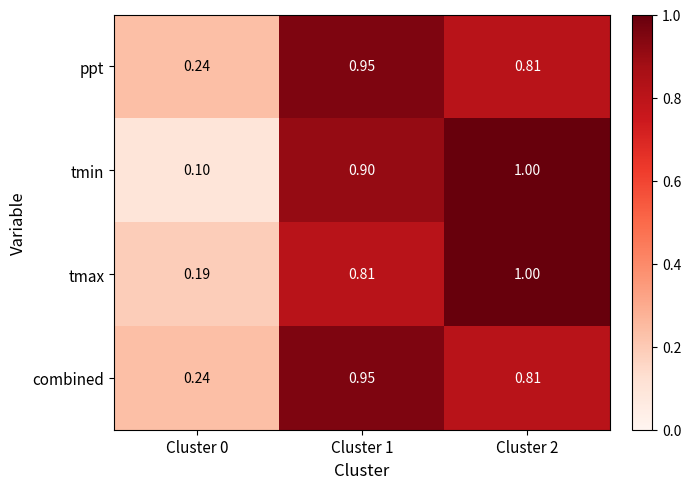

Which series changed the most between Cluster 0 and Cluster 2?

tmin